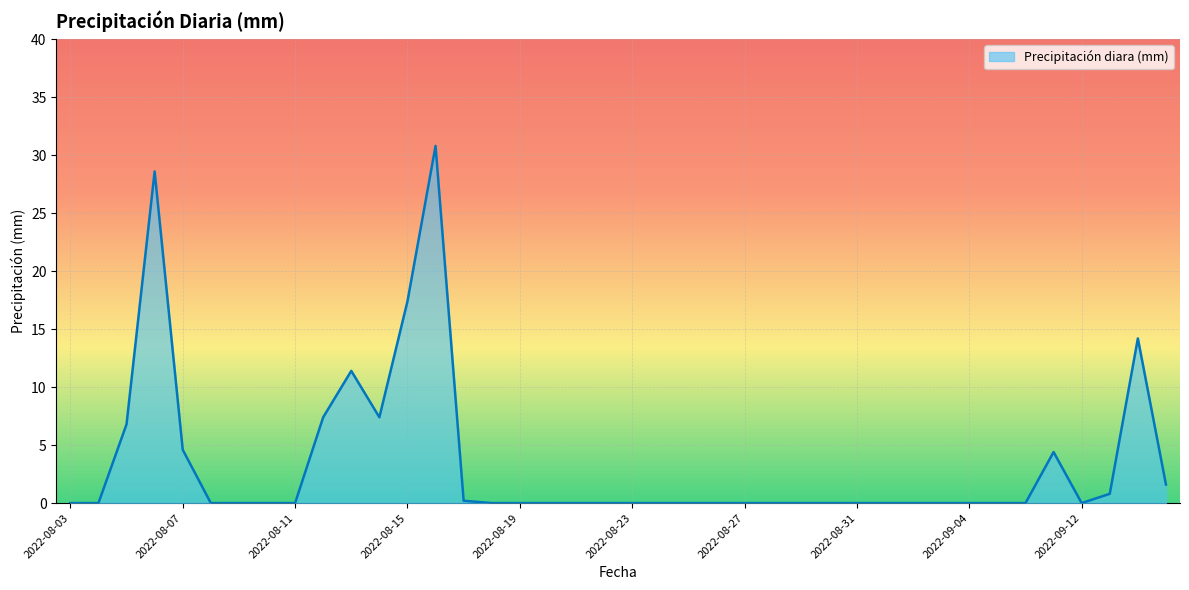

What is the greatest value displayed?

30.8